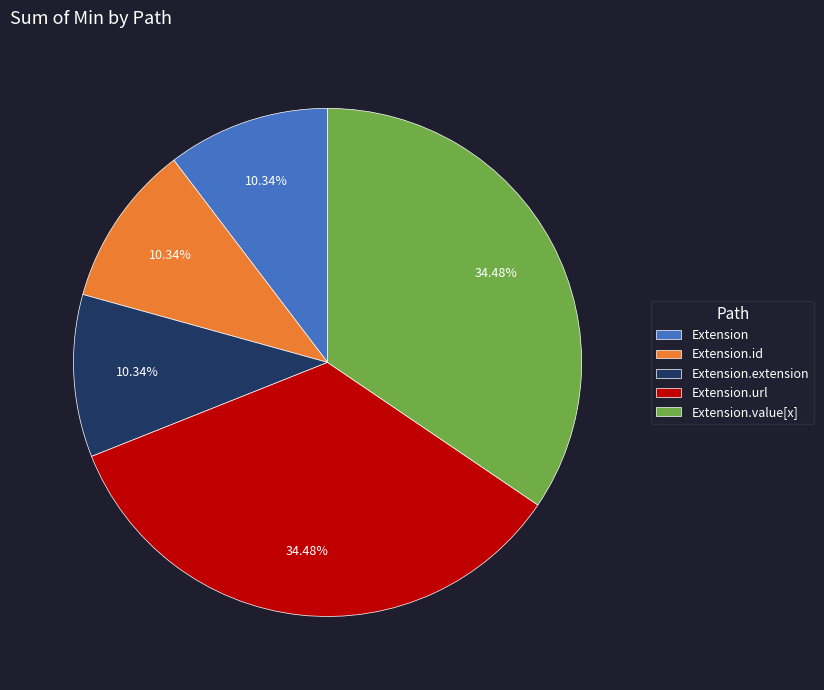

Is there any slice that represents more than half of the pie?

No